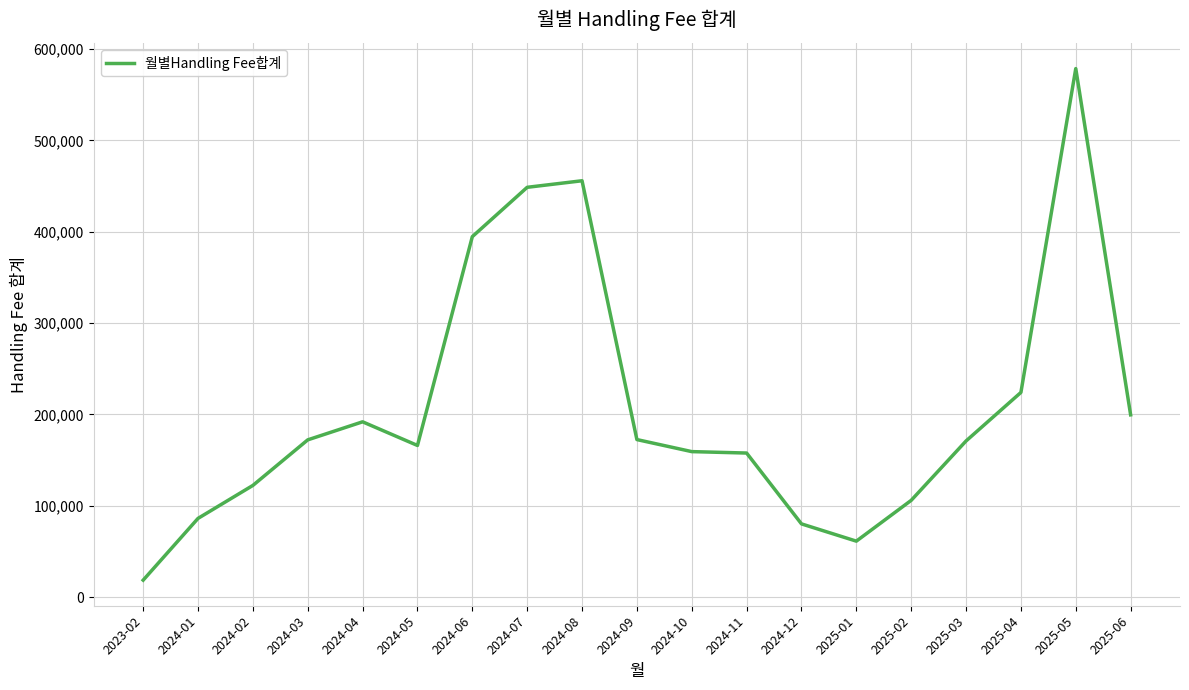

Is it true that the value at 2025-02 is 184967.2?

False